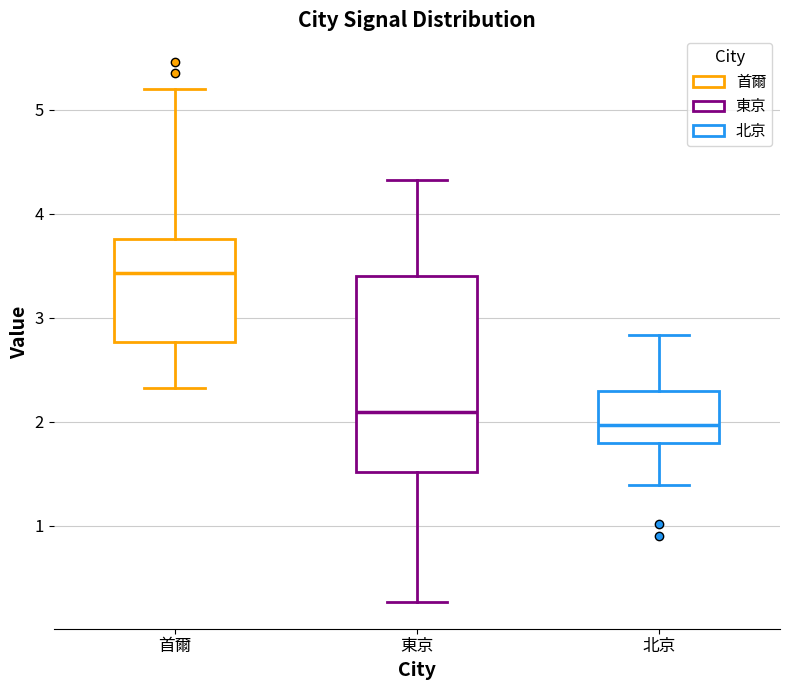

Which box has the highest median line?

首爾